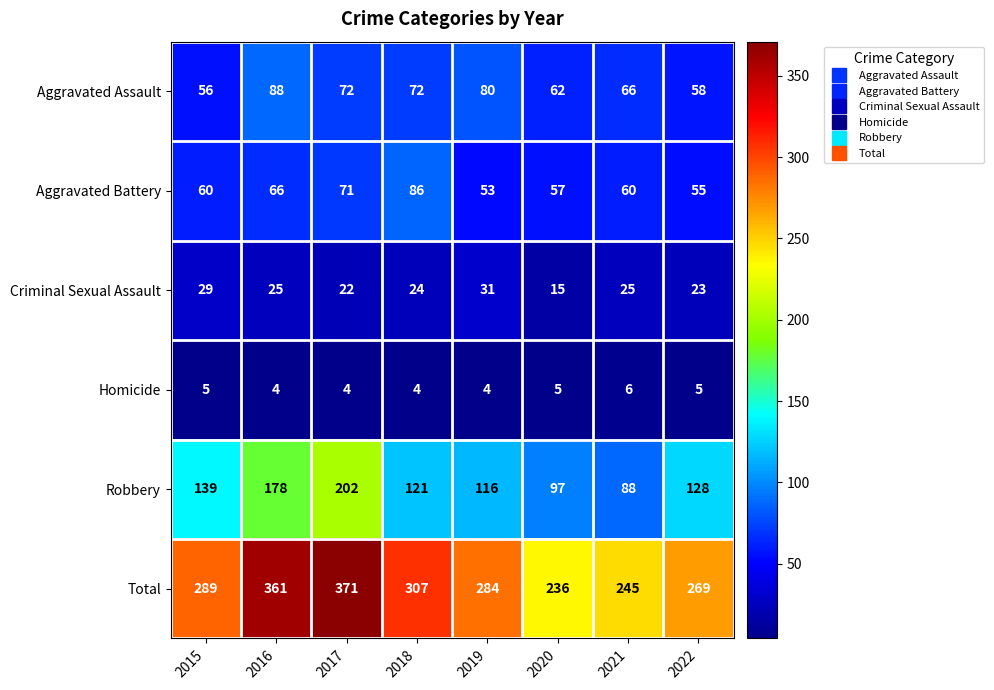

The Aggravated Battery series shows 14 at 2020. True or false?

False